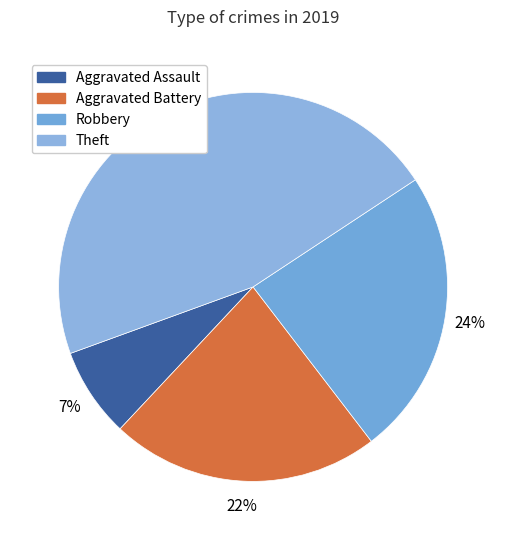

Which slice is the largest?

Theft